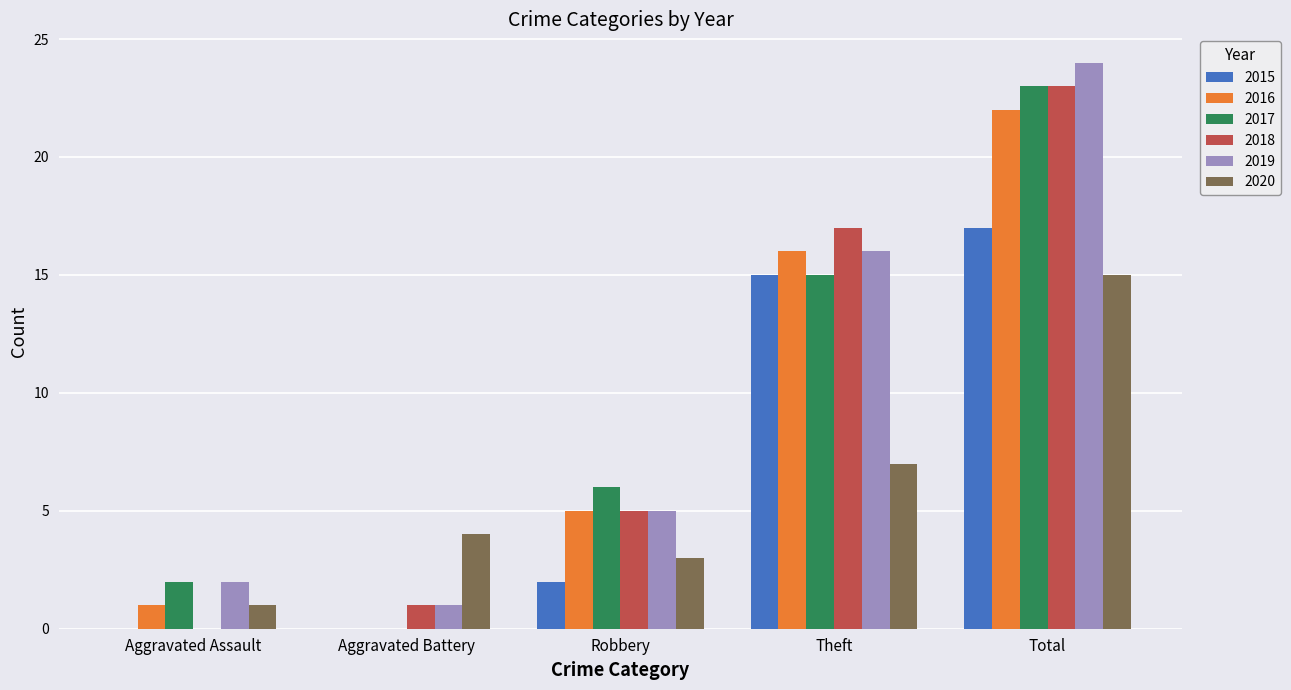

Reading left to right, transcribe all the data shown in this chart.

2015: Aggravated Assault=0	Aggravated Battery=0	Robbery=2	Theft=15	Total=17
2016: Aggravated Assault=1	Aggravated Battery=0	Robbery=5	Theft=16	Total=22
2017: Aggravated Assault=2	Aggravated Battery=0	Robbery=6	Theft=15	Total=23
2018: Aggravated Assault=0	Aggravated Battery=1	Robbery=5	Theft=17	Total=23
2019: Aggravated Assault=2	Aggravated Battery=1	Robbery=5	Theft=16	Total=24
2020: Aggravated Assault=1	Aggravated Battery=4	Robbery=3	Theft=7	Total=15